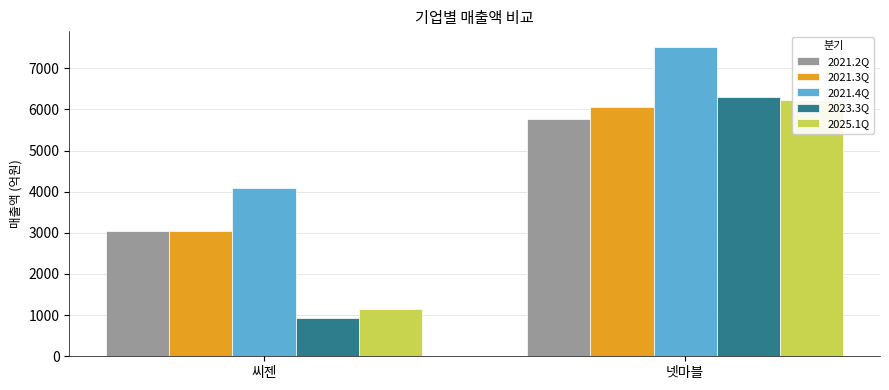

Which category has the highest value across all series?

넷마블